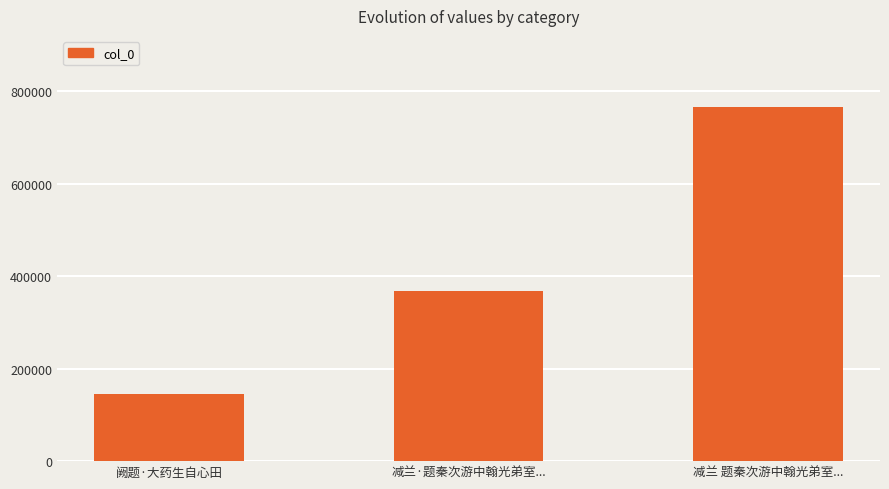

Read the value at 阙题·大药生自心田, to the nearest 50.

145350